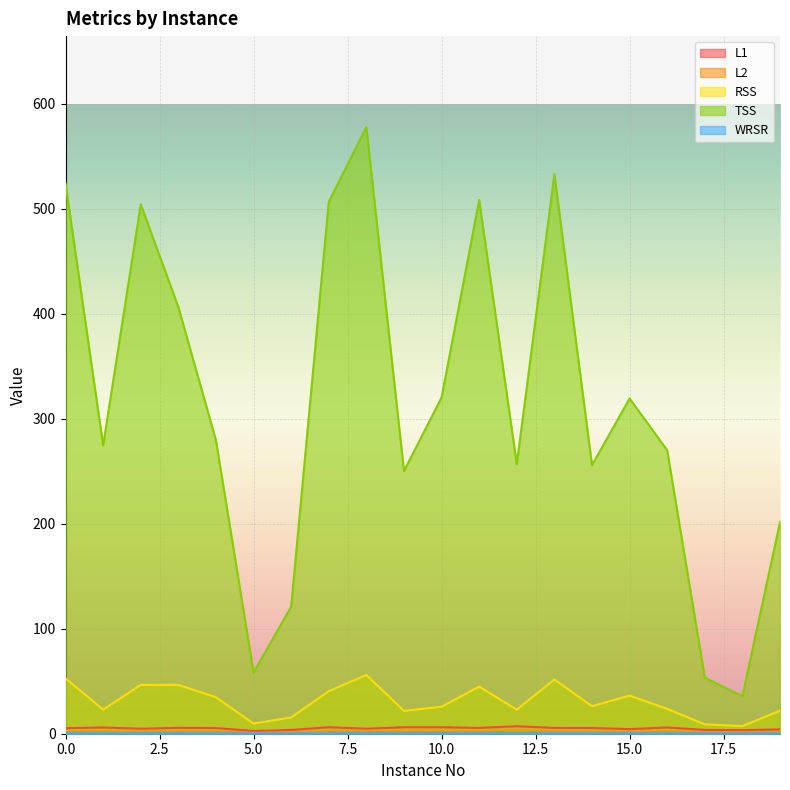

What is the value of the RSS point at the 14th from the left?

51.7